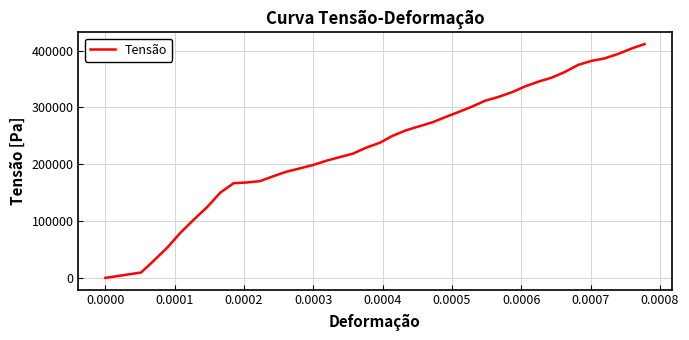

What is the maximum value shown in the chart?

411444.4